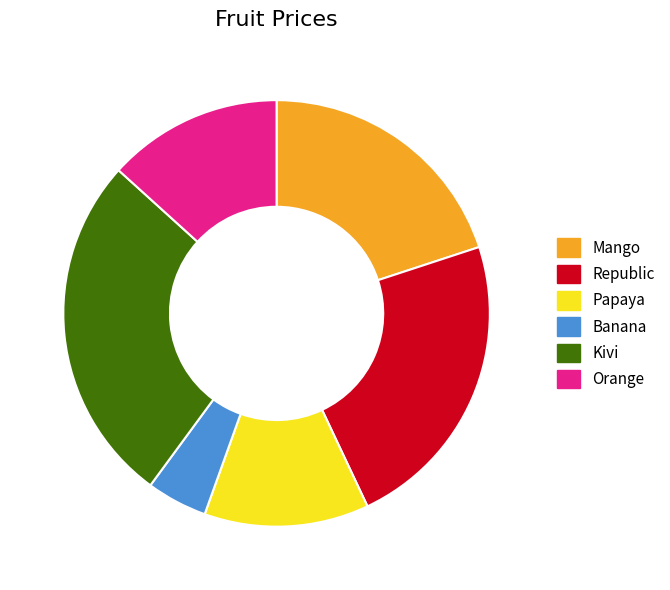

Is it true that Kivi is 36% of the pie?

False